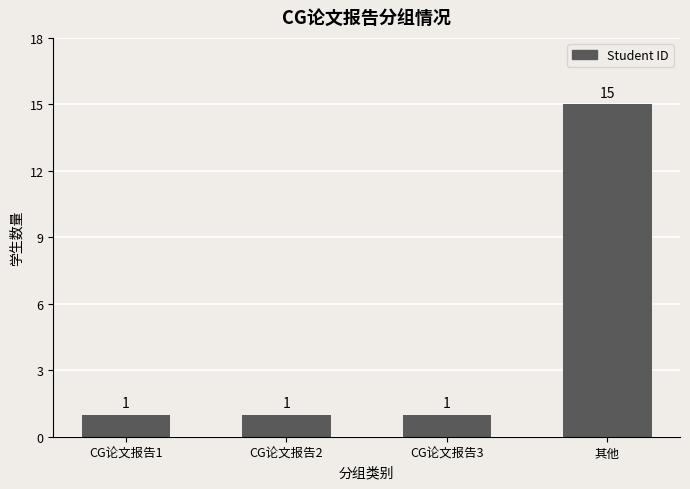

Reading left to right, list all the values displayed in this chart.

1	1	1	15